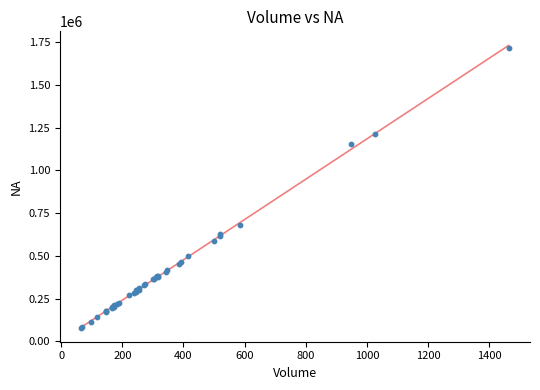

What Y value in the scatter plot is closest to 897380?

681939.5